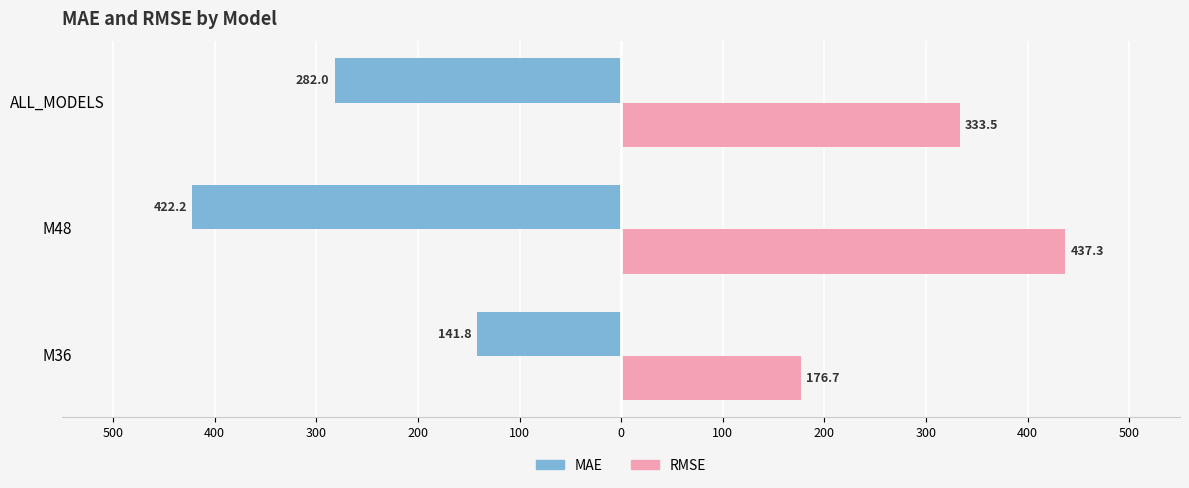

Which series has the widest spread of values?

MAE